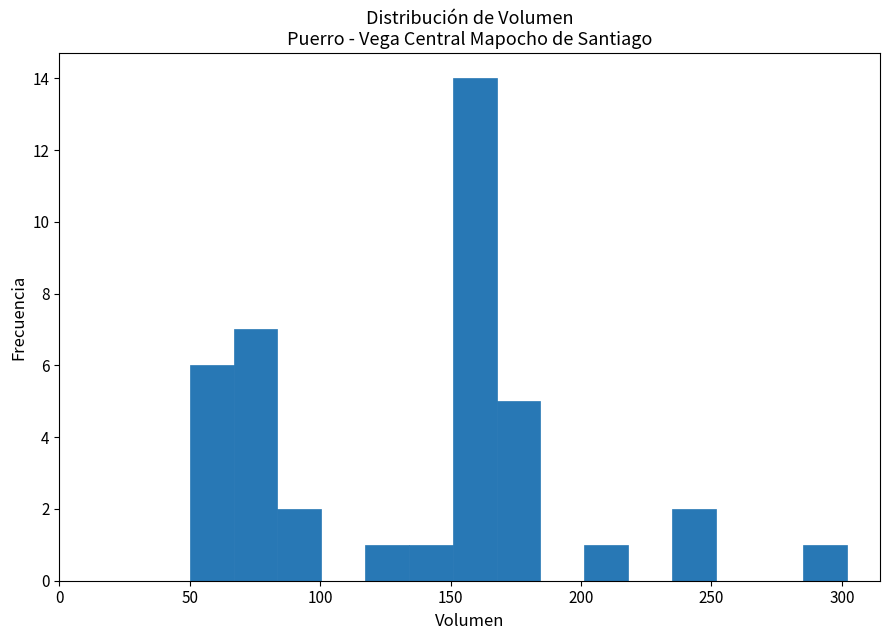

Around what value on the x-axis is the tallest bar? Give the approximate position of its centre, as read against the axis.

160